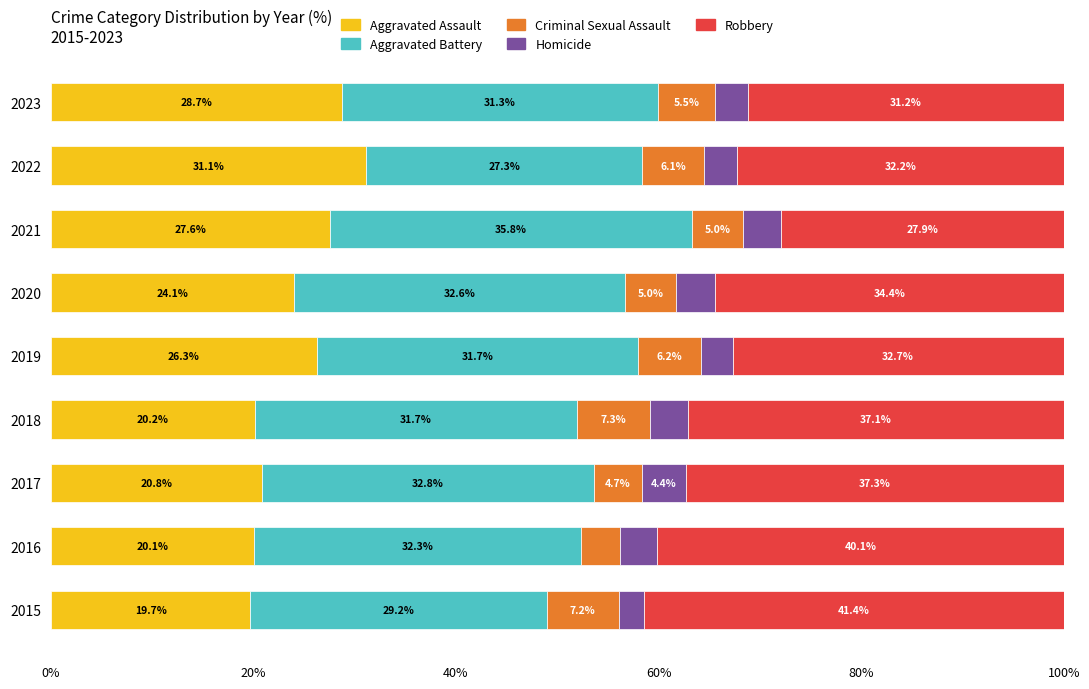

What is the total value across all series at 2016?

100.0